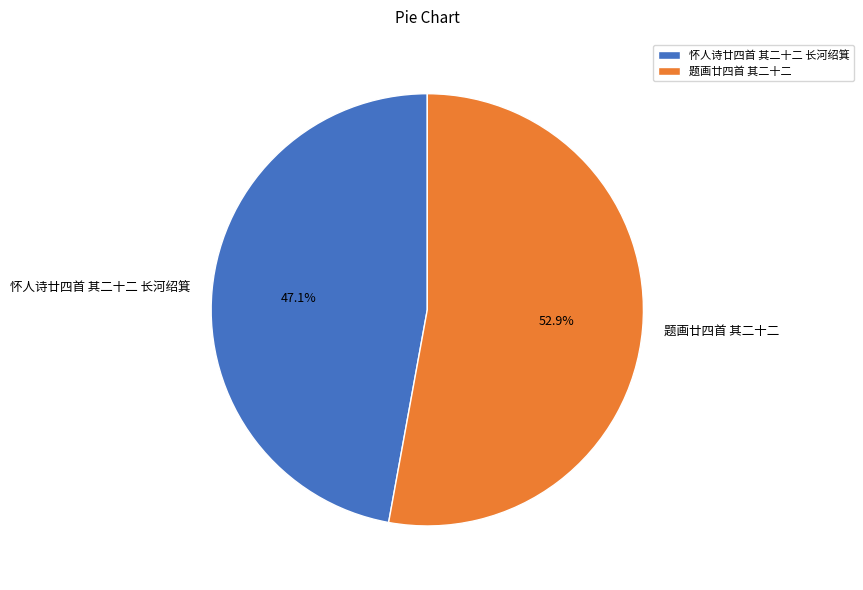

Approximately how many times larger is the value at 题画廿四首 其二十二 compared to 怀人诗廿四首 其二十二 长河绍箕?

1.1